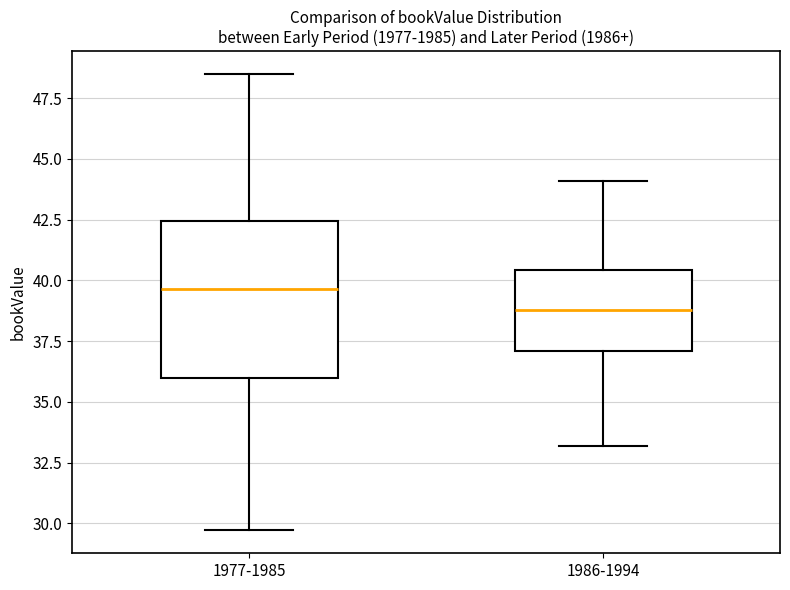

Which box is the tallest, from its lower edge to its upper edge?

1977-1985